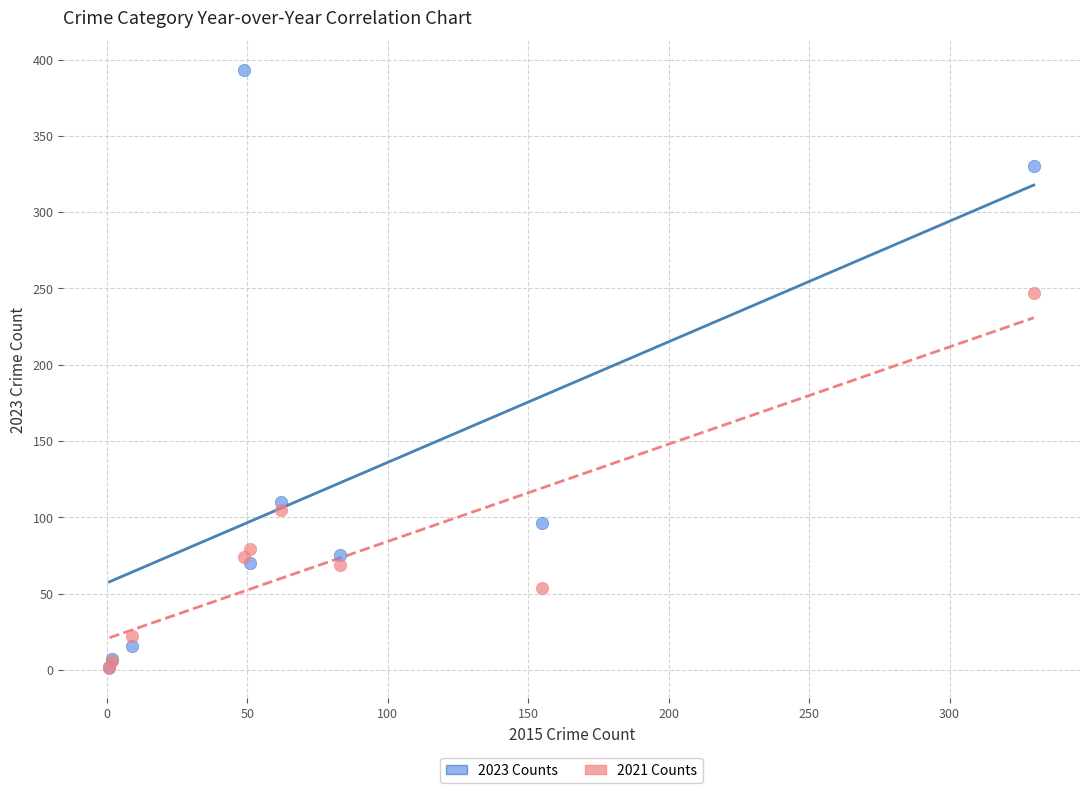

Across all series, what Y value is closest to 197?

247